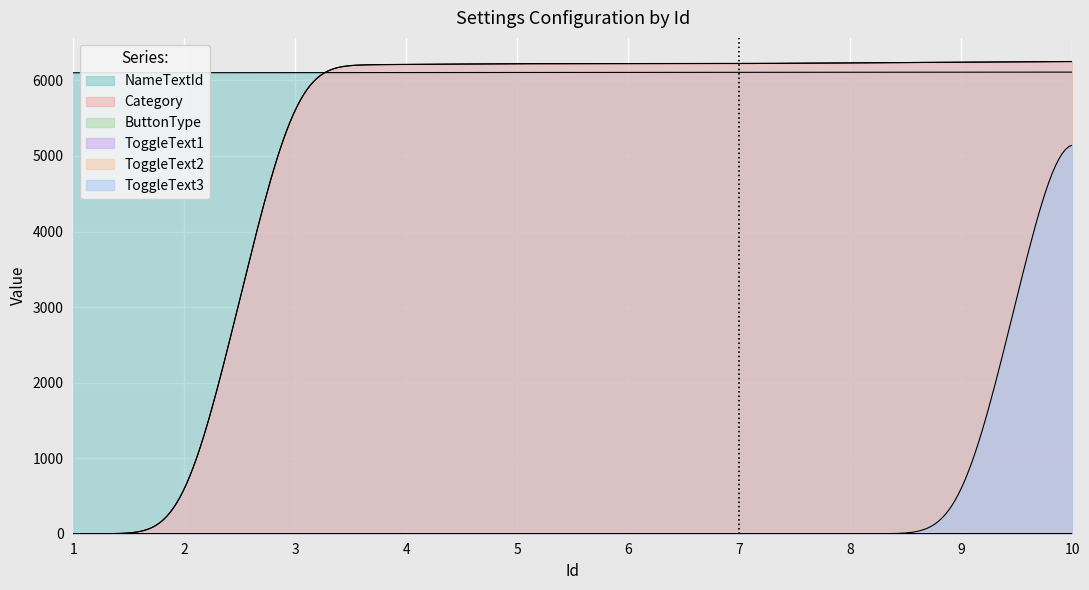

Does the chart display data point markers on the line(s)?

No